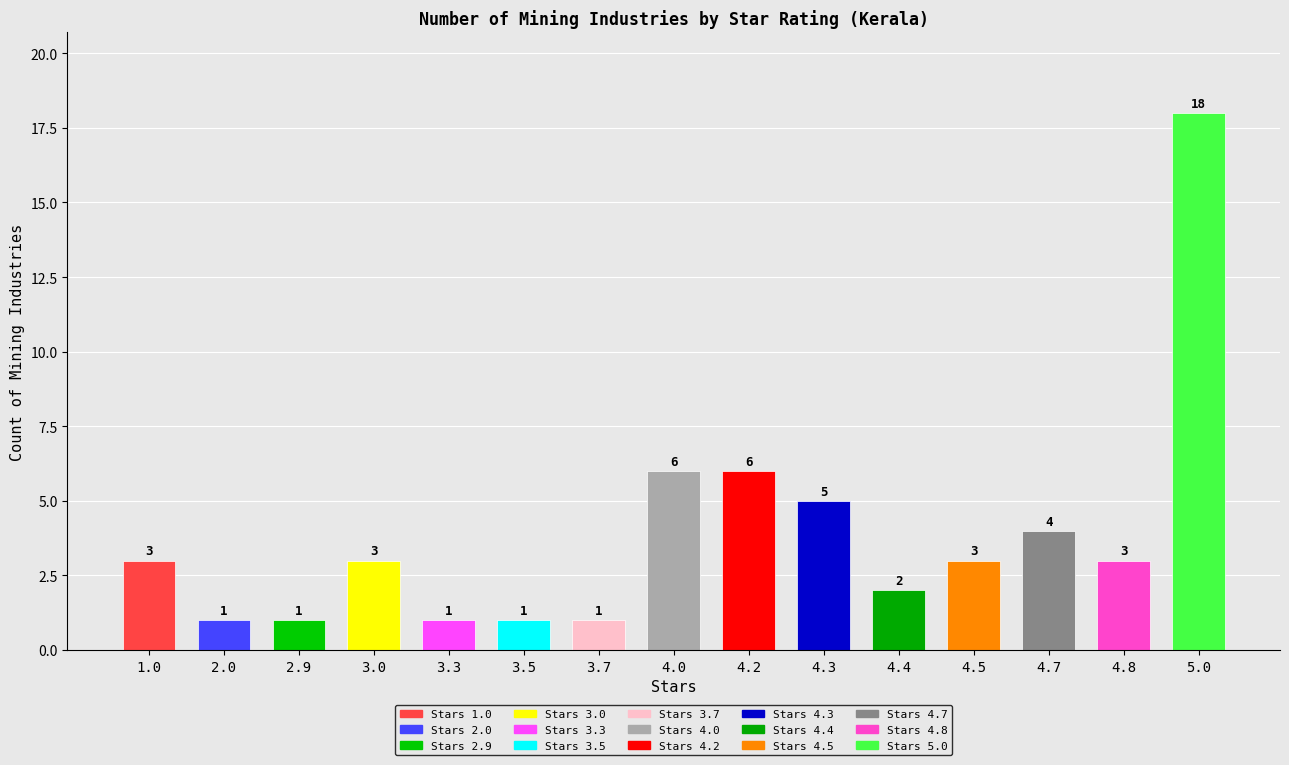

How many data points are less than 3?

6